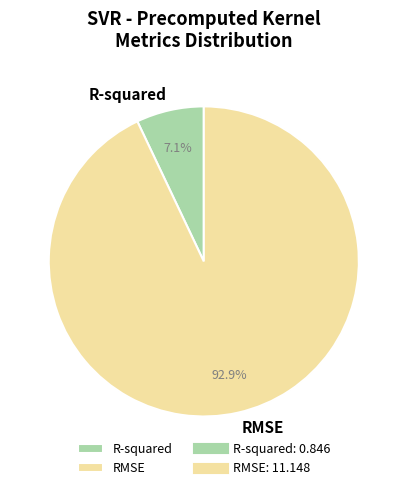

What portion of the pie excludes R-squared?

92.9%